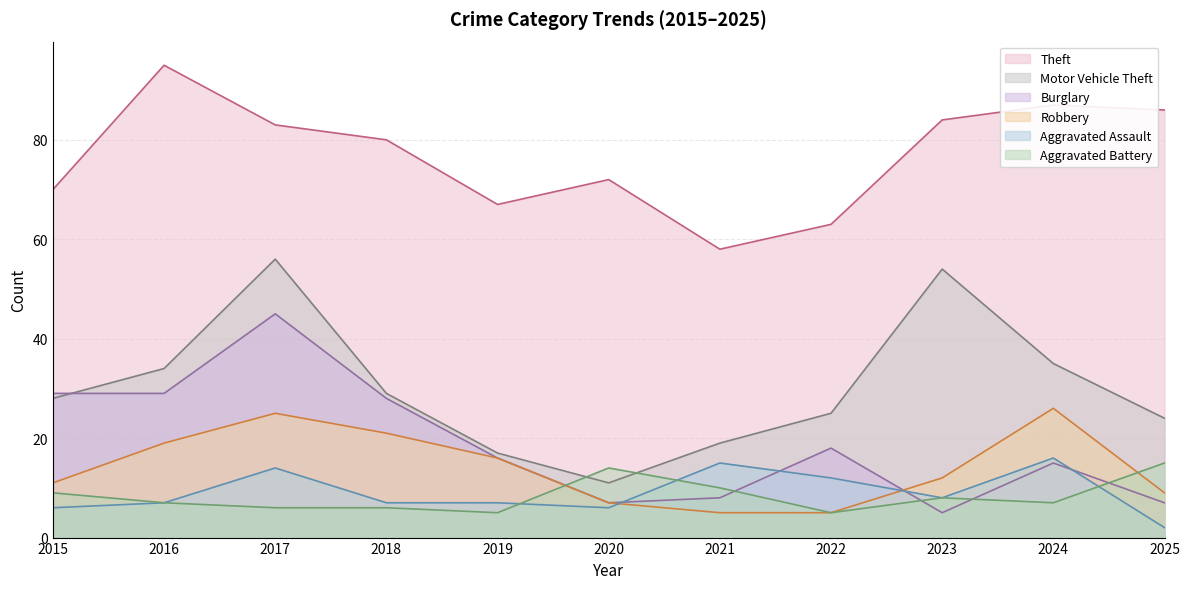

Reading left to right, extract all data points from this chart.

Theft: 70	95	83	80	67	72	58	63	84	87	86
Motor Vehicle Theft: 28	34	56	29	17	11	19	25	54	35	24
Burglary: 29	29	45	28	16	7	8	18	5	15	7
Robbery: 11	19	25	21	16	7	5	5	12	26	9
Aggravated Assault: 6	7	14	7	7	6	15	12	8	16	2
Aggravated Battery: 9	7	6	6	5	14	10	5	8	7	15